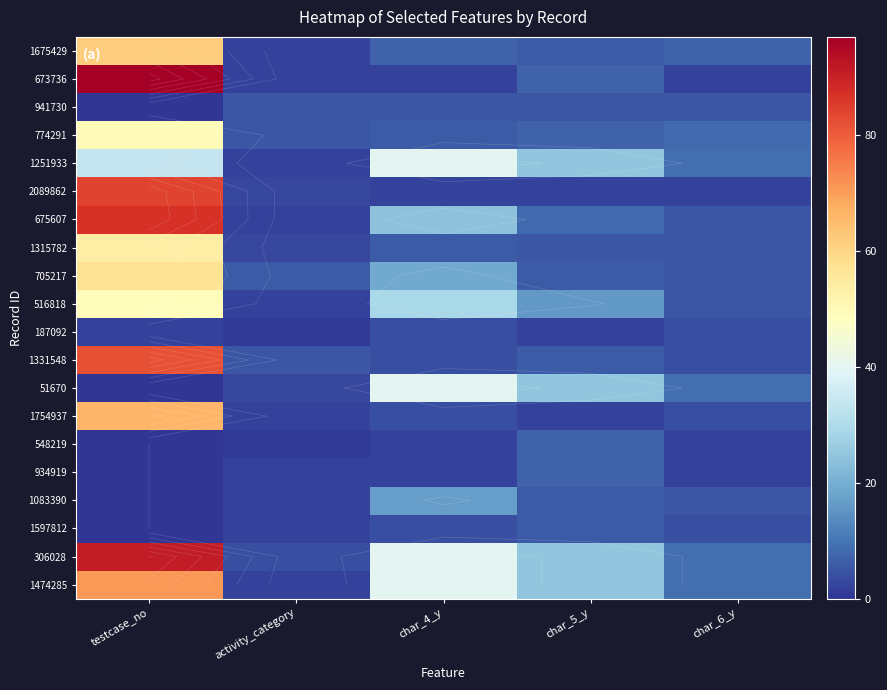

At activity_category, list the series in order from smallest to largest.

187092, 548219, 1675429, 673736, 1251933, 675607, 516818, 1754937, 934919, 1083390, 1597812, 1474285, 2089862, 1315782, 51670, 306028, 941730, 774291, 1331548, 705217